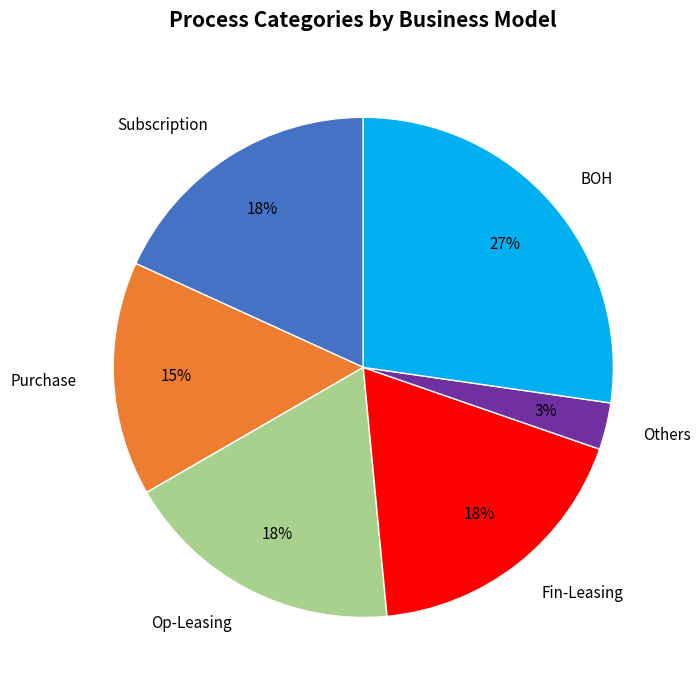

Which category has the biggest portion of the pie?

BOH